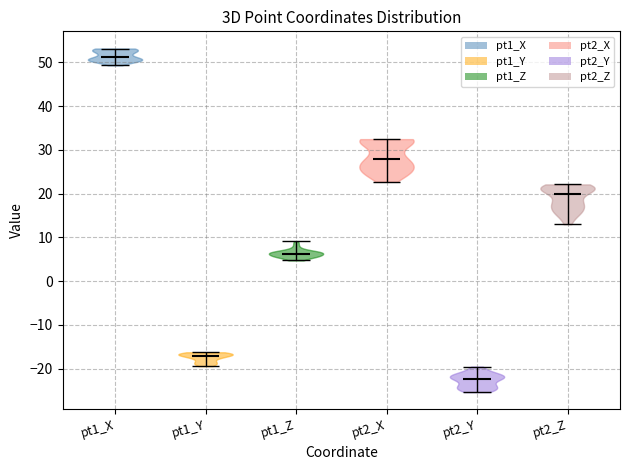

Reading left to right, read every violin against the y-axis: where its median line is, and the lowest and highest points it reaches. The values are not printed on the chart, so give them approximately, as read against the axis.

pt1_X: median line 51, lowest point 49, highest point 53
pt1_Y: median line -17, lowest point -19, highest point -16
pt1_Z: median line 6, lowest point 5, highest point 9
pt2_X: median line 28, lowest point 23, highest point 32
pt2_Y: median line -22, lowest point -25, highest point -20
pt2_Z: median line 20, lowest point 13, highest point 22